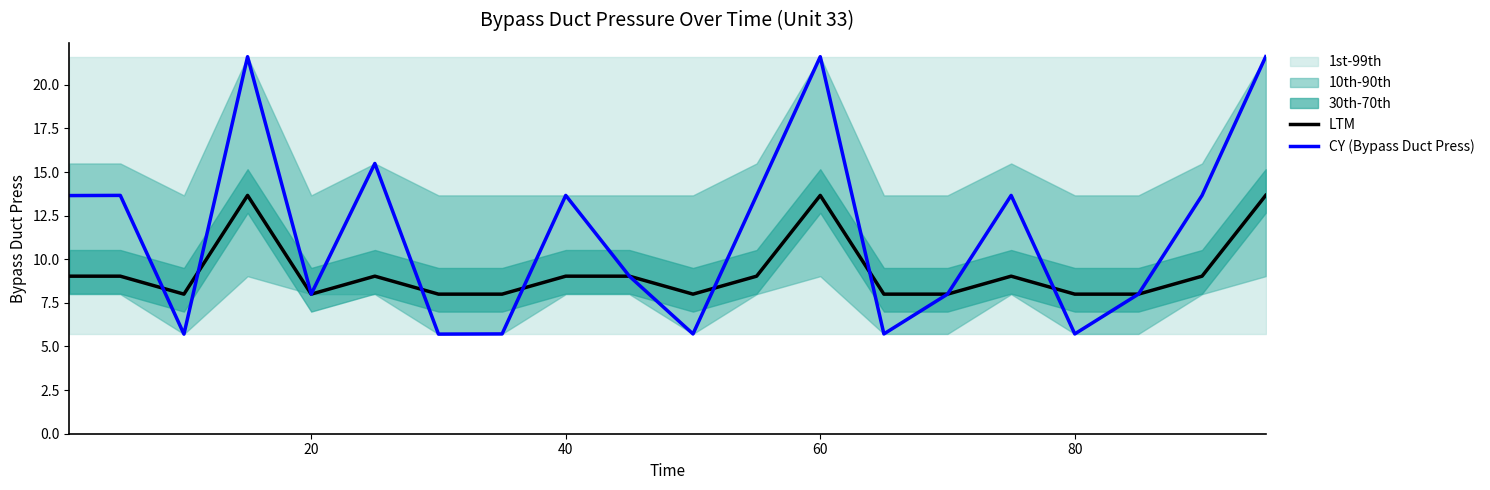

The LTM series shows 8.0 at 20. True or false?

True